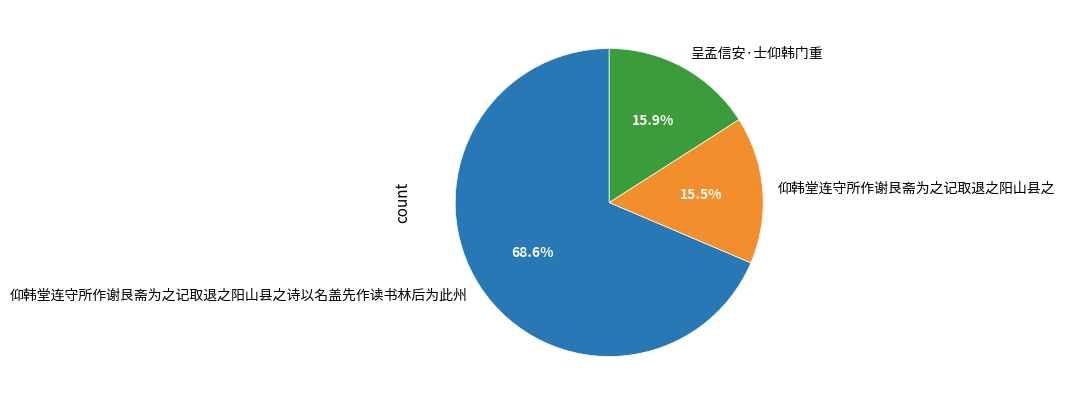

The 呈孟信安·士仰韩门重 slice represents 16% of the pie. True or false?

True